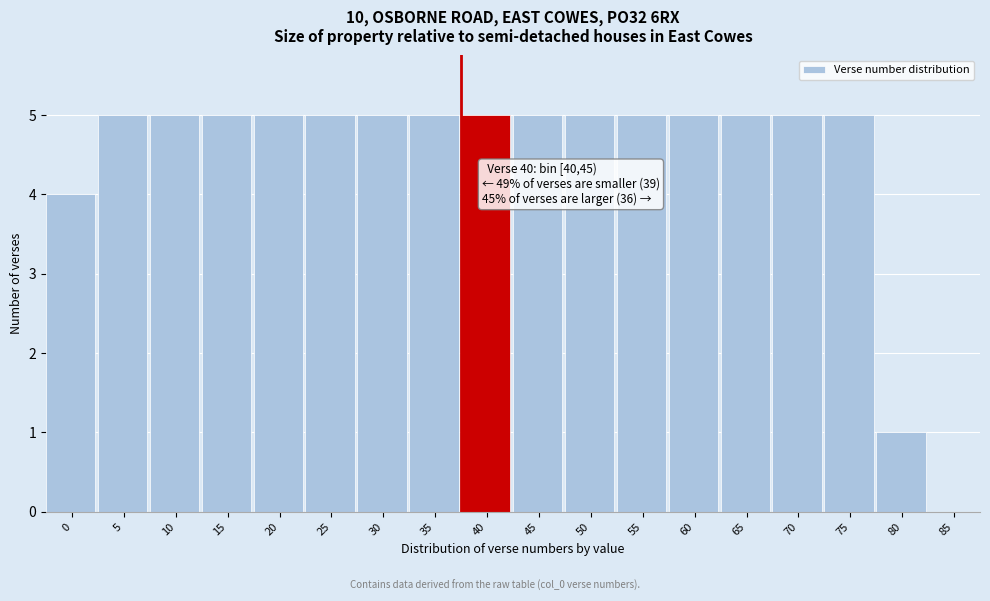

Reading right to left, what are all the values shown in this chart?

85=0	80=1	75=5	70=5	65=5	60=5	55=5	50=5	45=5	40=5	35=5	30=5	25=5	20=5	15=5	10=5	5=5	0=4